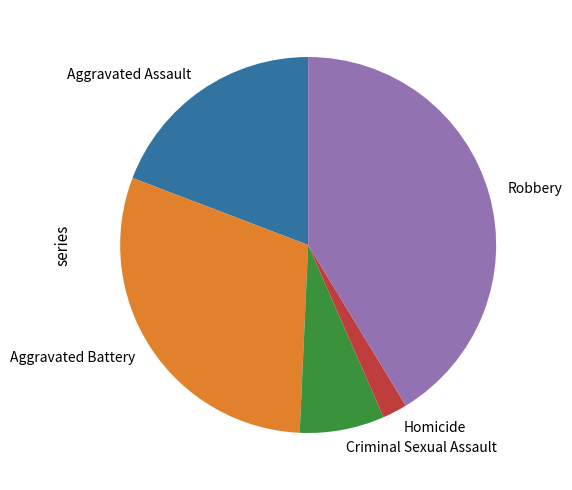

Which has a higher value, Homicide or Aggravated Assault?

Aggravated Assault